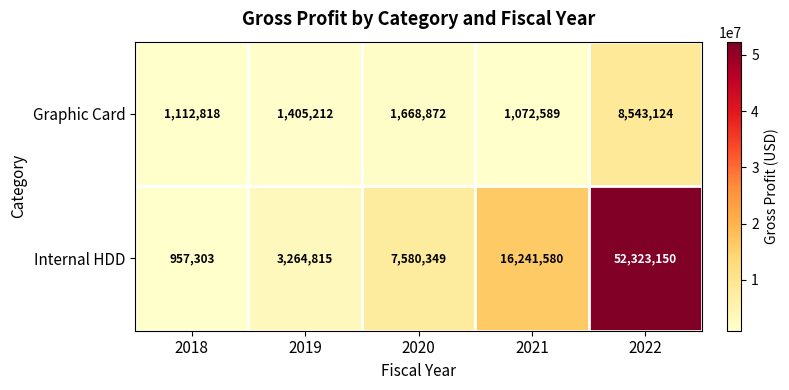

At which label is Graphic Card closest to 4807856?

2020